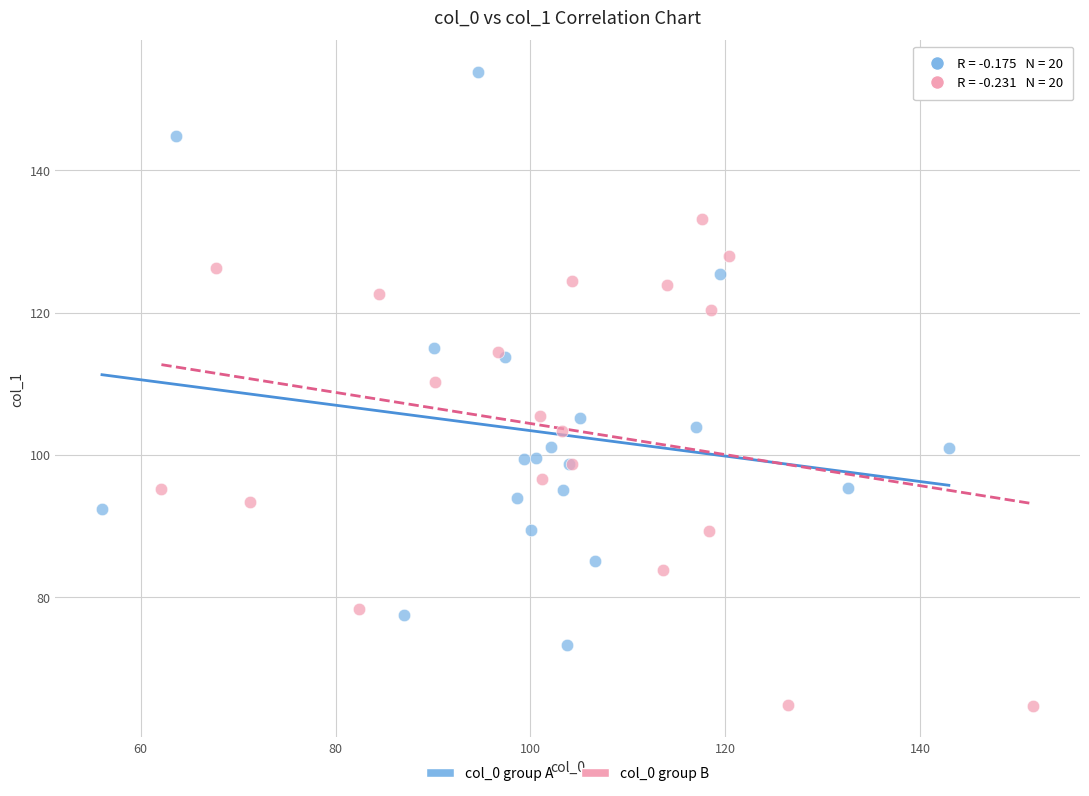

Which series reaches the minimum Y coordinate?

col_0 group B